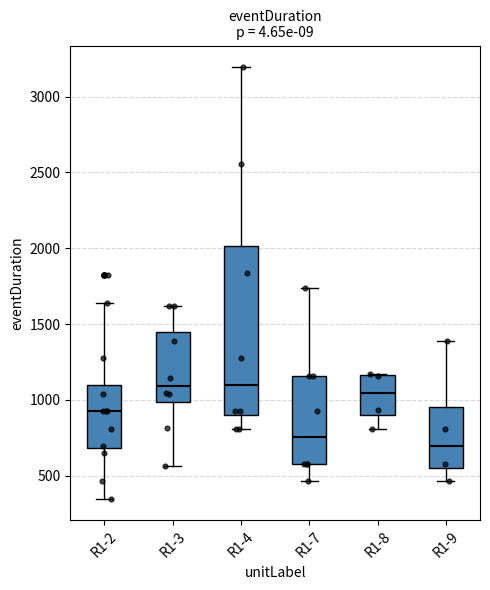

Which box is the tallest, from its lower edge to its upper edge?

R1-4